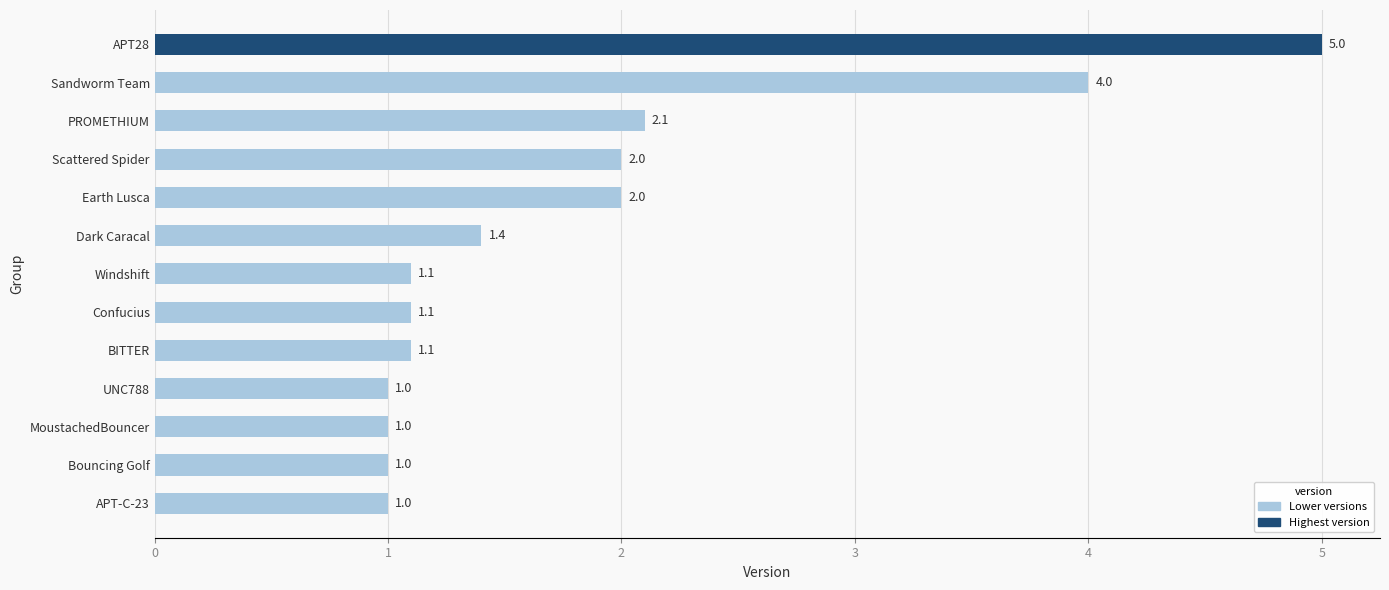

Which has a higher value, Earth Lusca or Windshift?

Earth Lusca